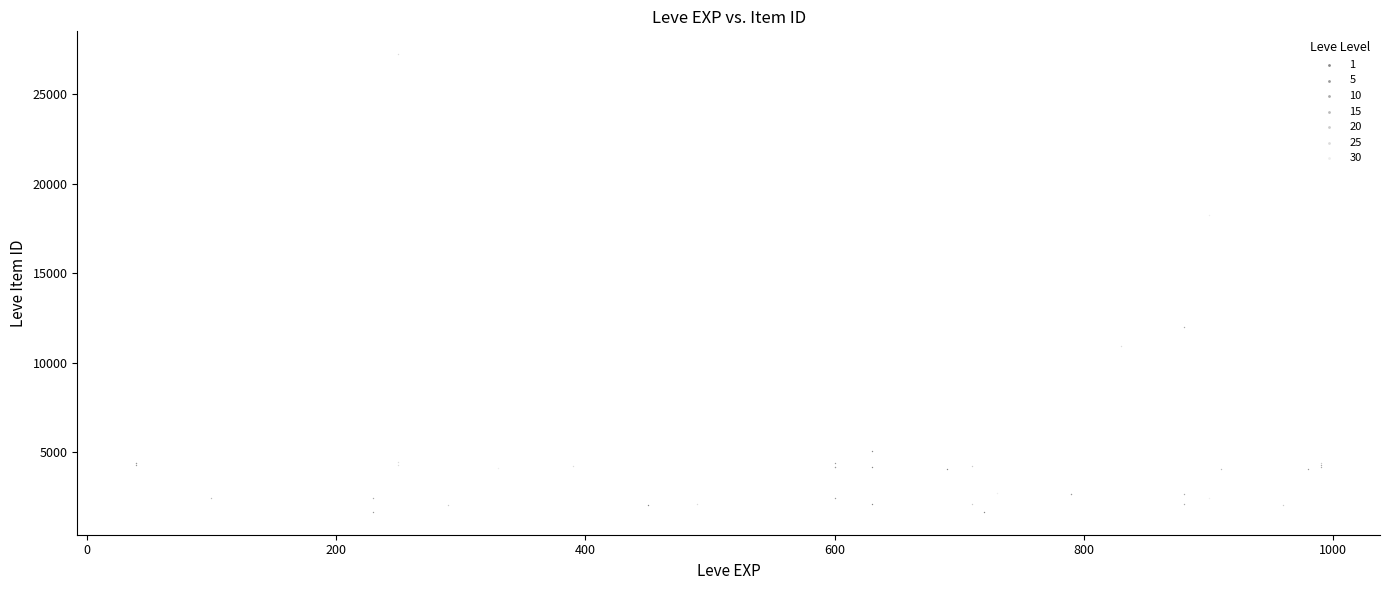

Which series contains the highest Y value?

25